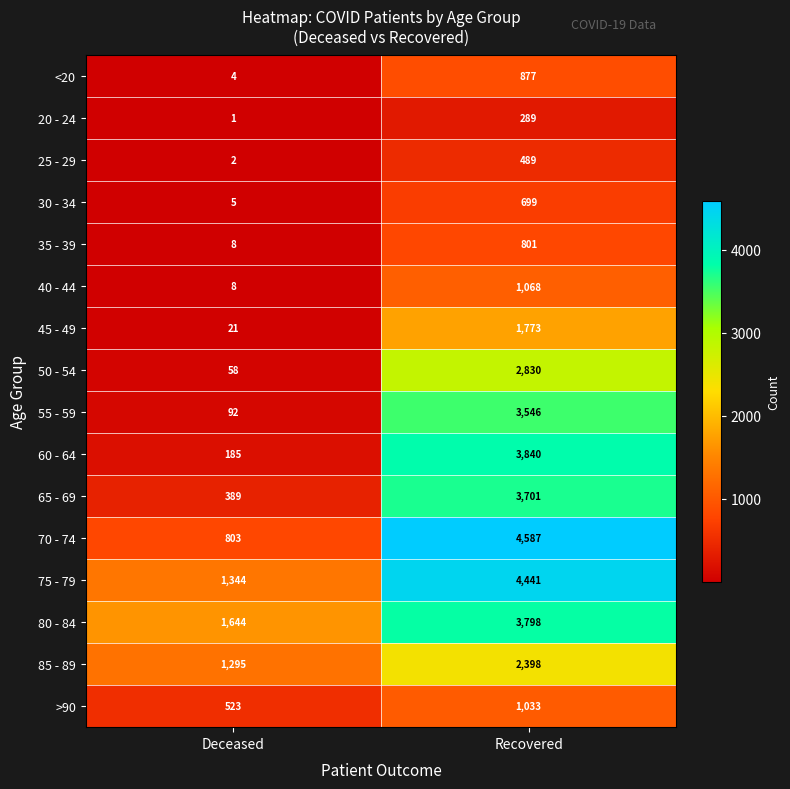

Is it true that >90 equals 246 at Deceased?

False